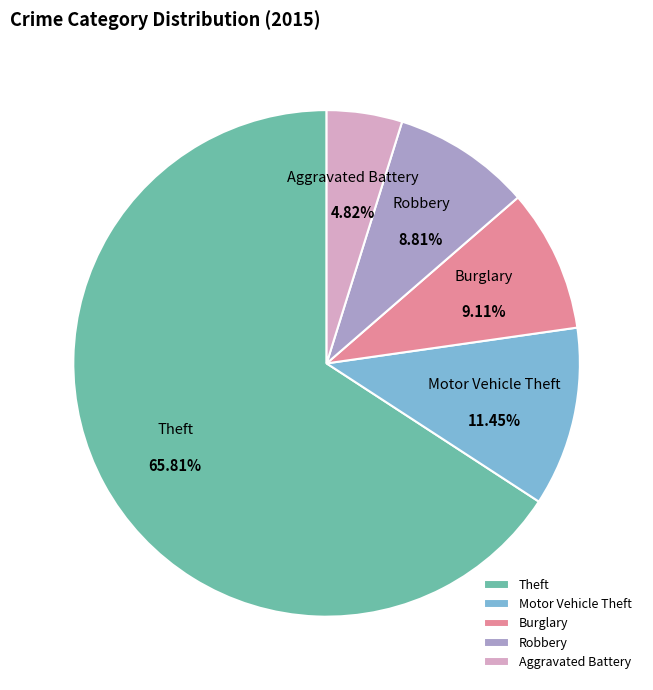

To the nearest percent, what is the difference between the Burglary and Theft slice percentages?

57%